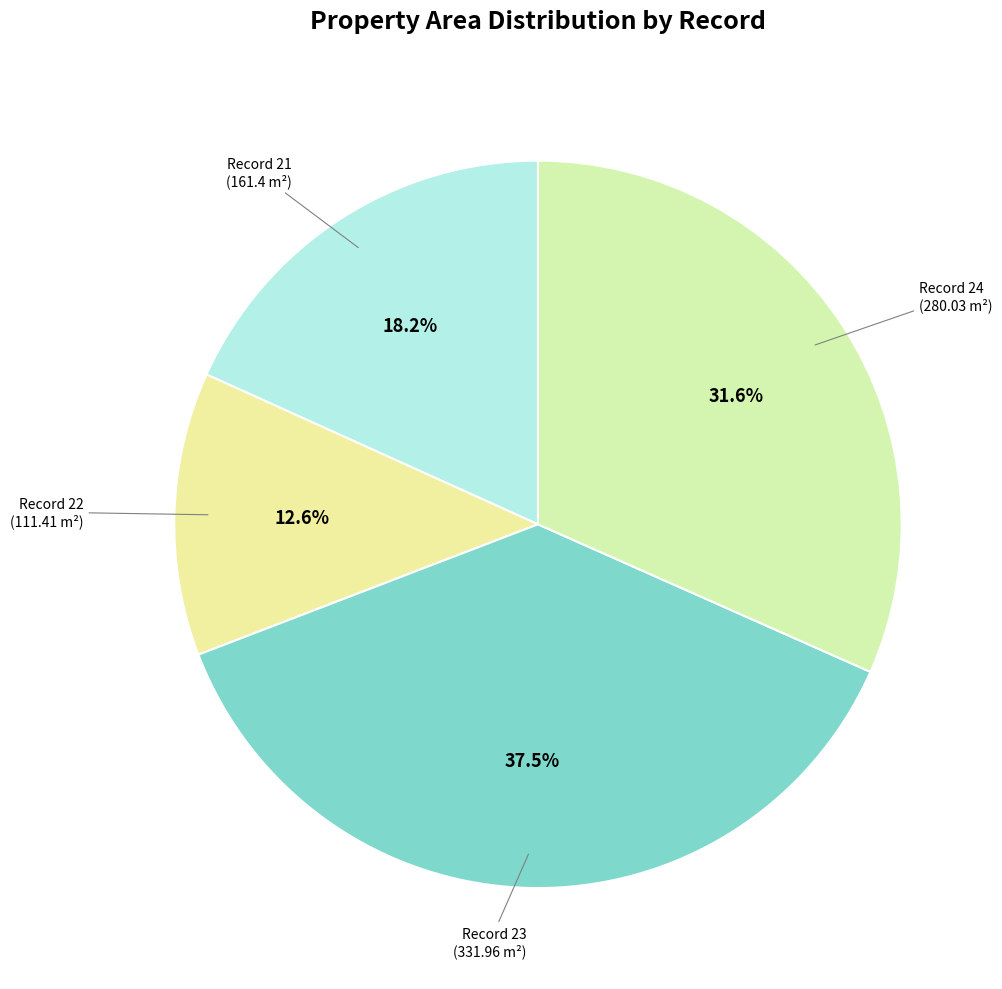

Count the number of slices in the pie.

4